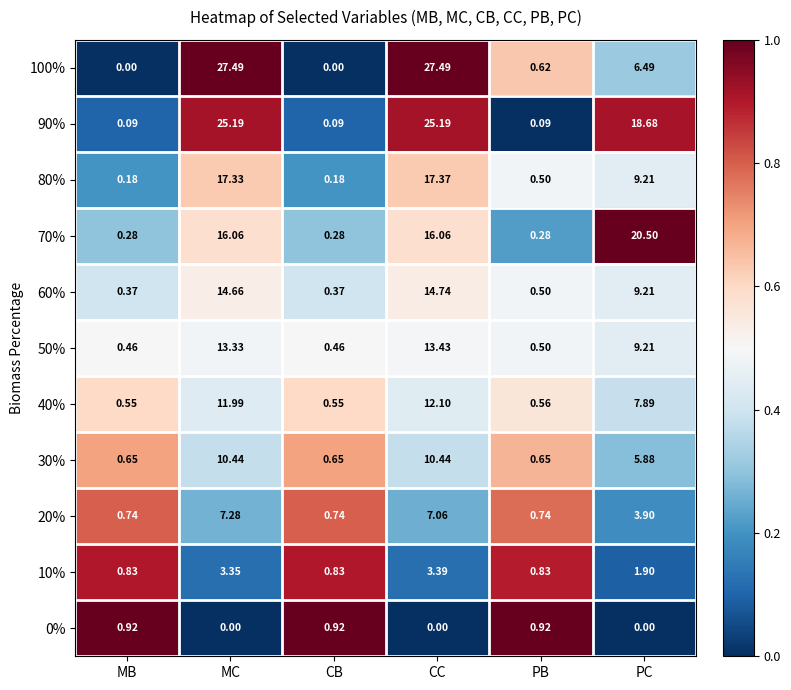

List the series in order of their peak value, lowest first.

0%, 10%, 20%, 30%, 40%, 50%, 60%, 80%, 70%, 90%, 100%